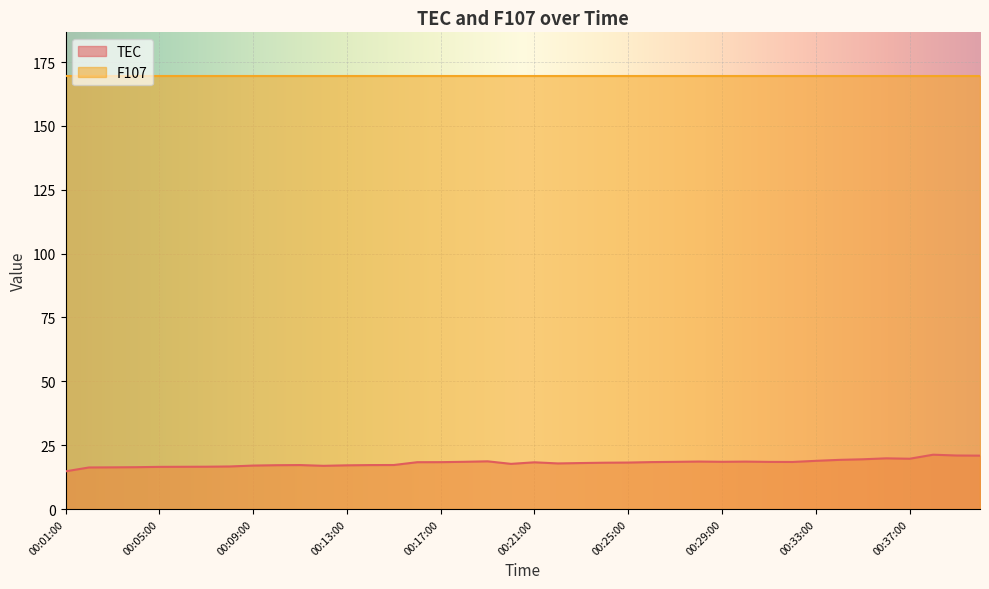

How many series are shown in this chart?

2